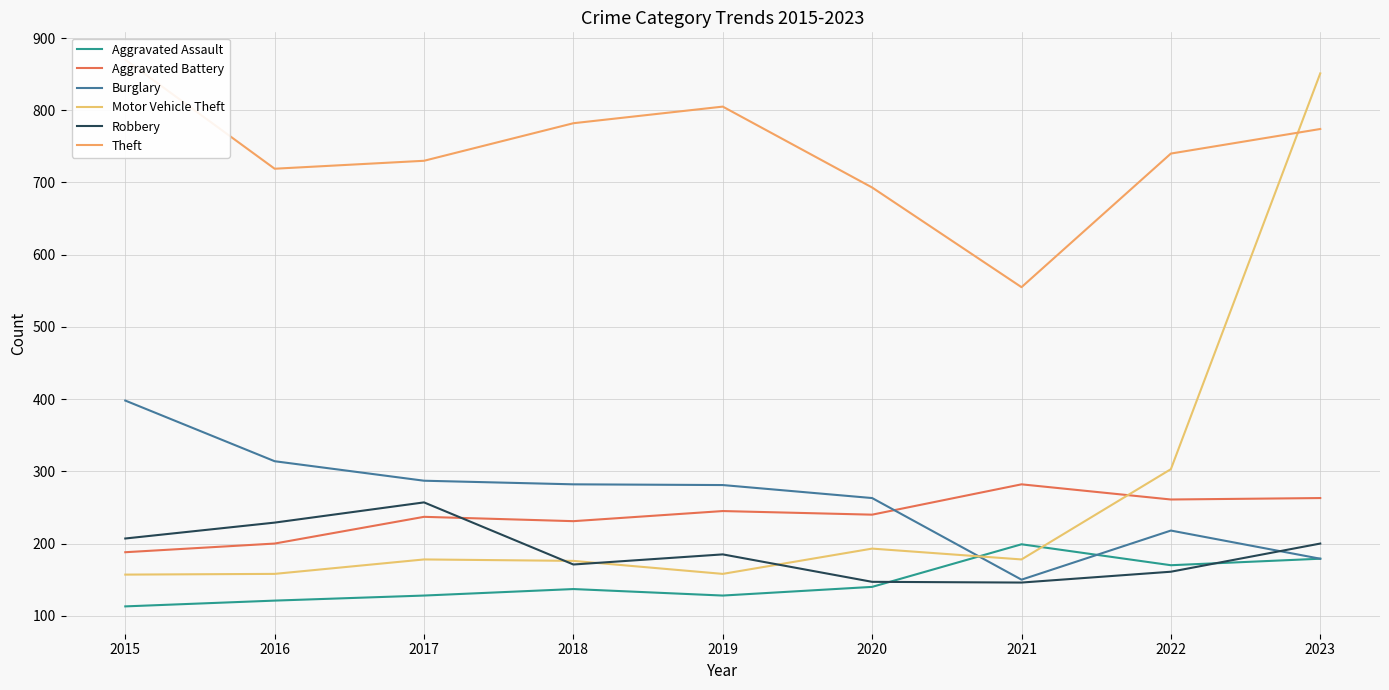

The Theft series shows 1026 at 2017. True or false?

False